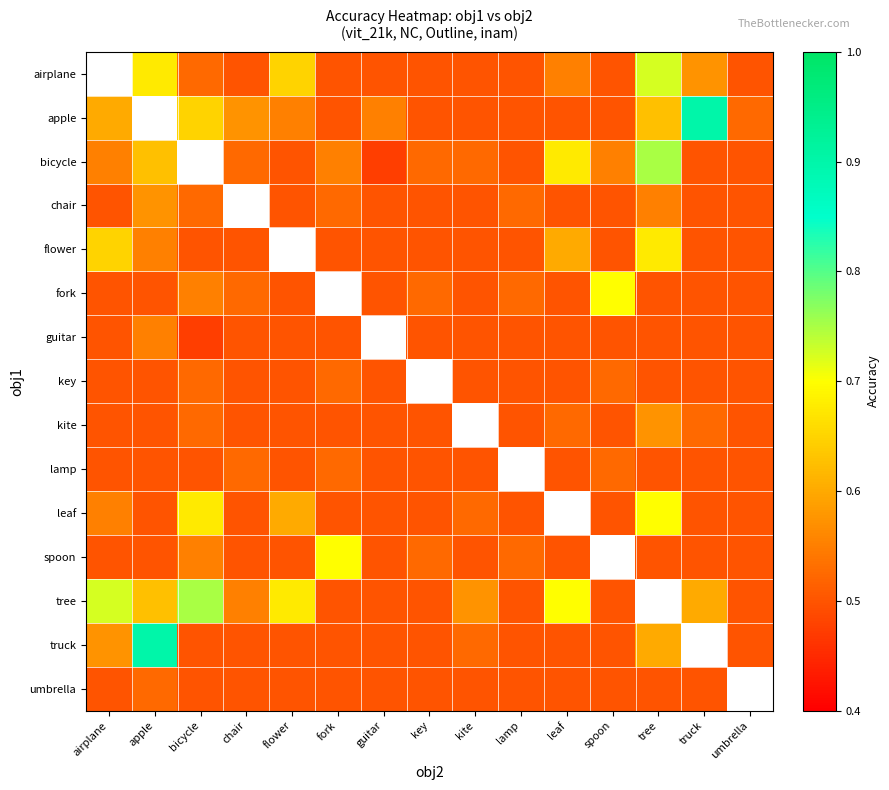

Is it true that apple equals 0.5 at spoon?

True